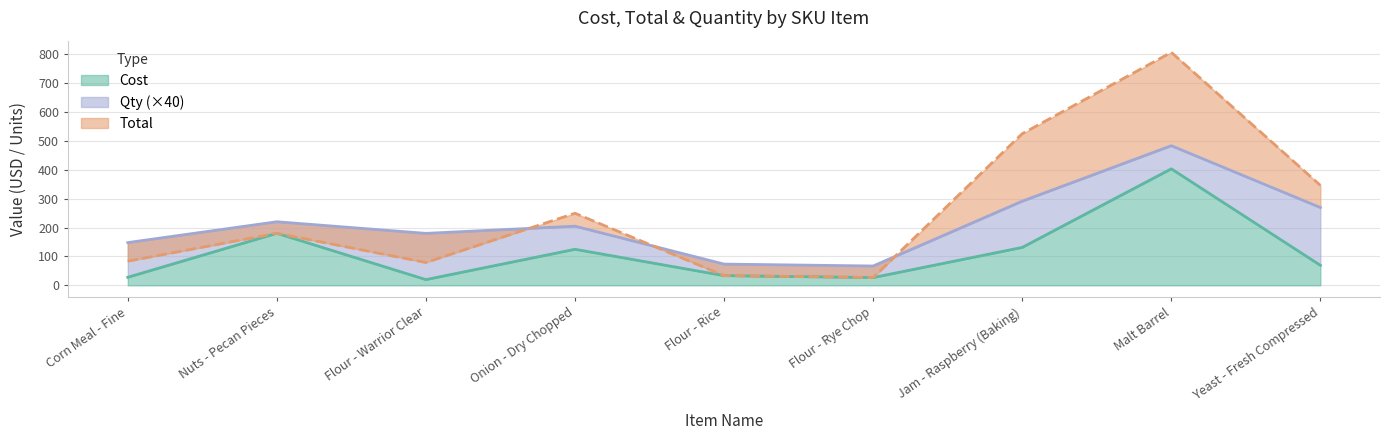

What is the difference between the highest and lowest values at Yeast - Fresh Compressed?

276.8